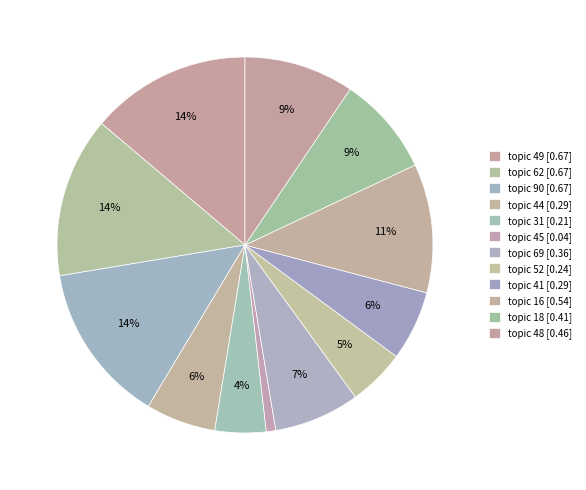

Rank the categories by value from lowest to highest.

topic 45, topic 31, topic 52, topic 41, topic 44, topic 69, topic 18, topic 48, topic 16, topic 90, topic 62, topic 49